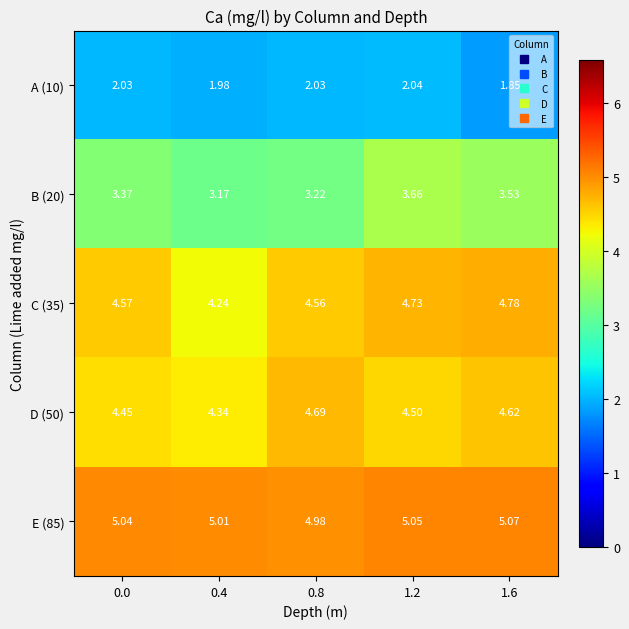

Which series has the largest total across all categories?

E (85)